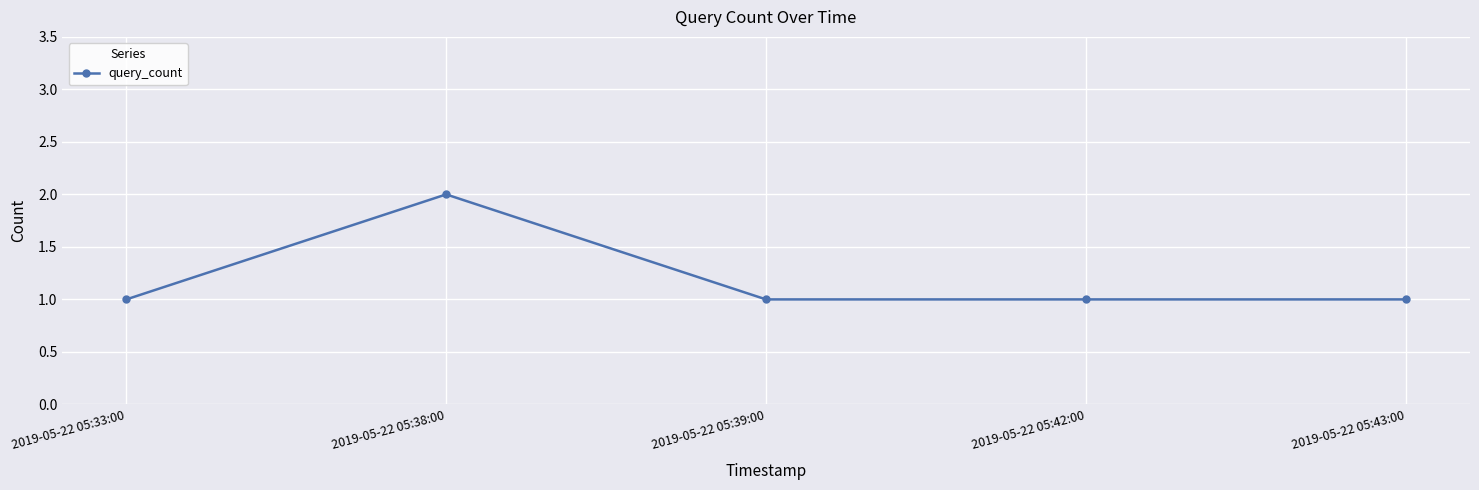

What is the label of the 2nd point from the right?

2019-05-22 05:42:00